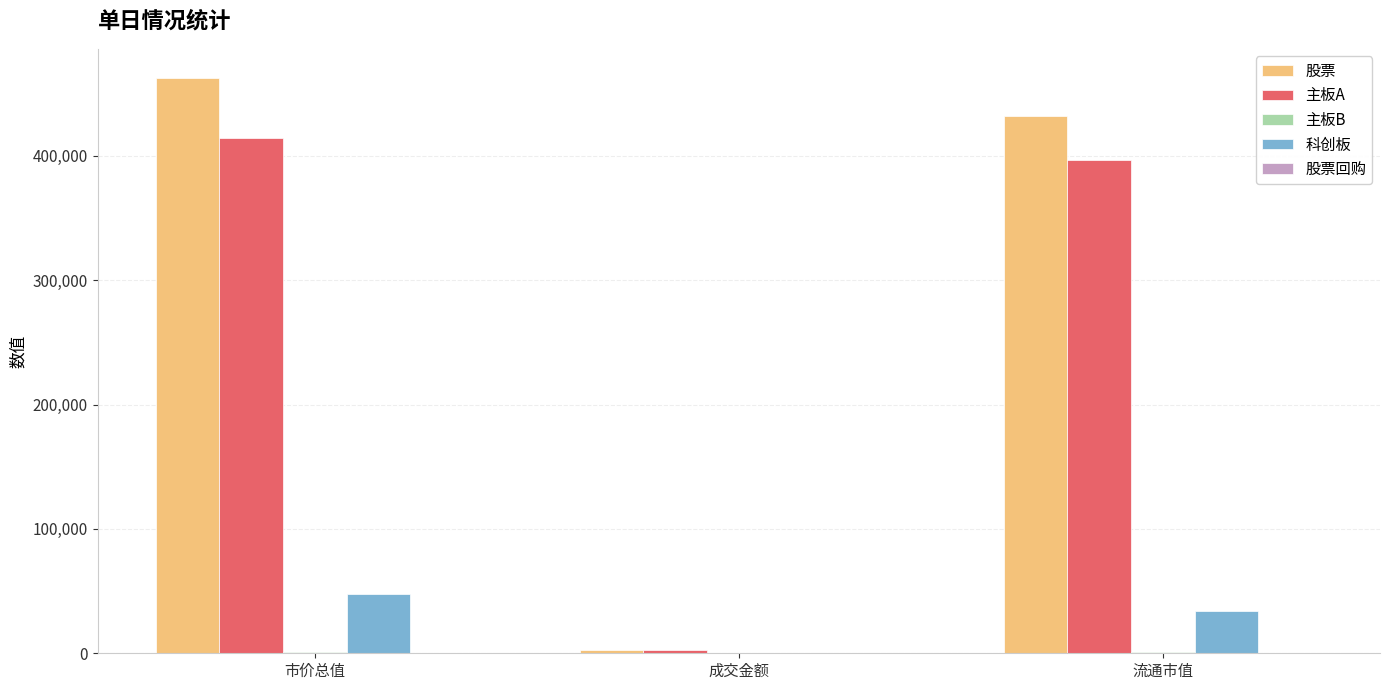

At which label does 科创板 reach its peak?

市价总值